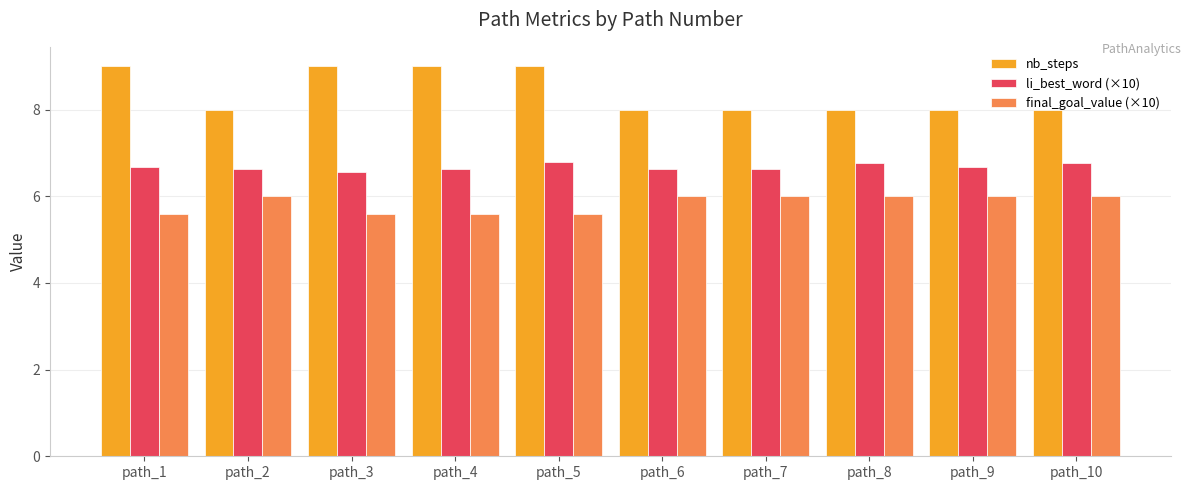

List the series in order of their peak value, highest first.

nb_steps, li_best_word (×10), final_goal_value (×10)